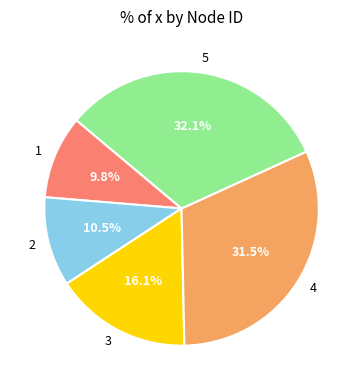

Does 5 represent more than half of the total?

No